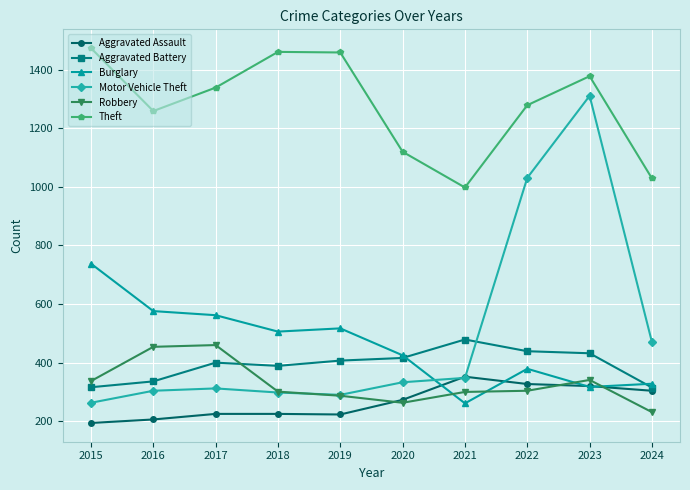

What is the sum of the Aggravated Battery values at 2020 and 2016?

752